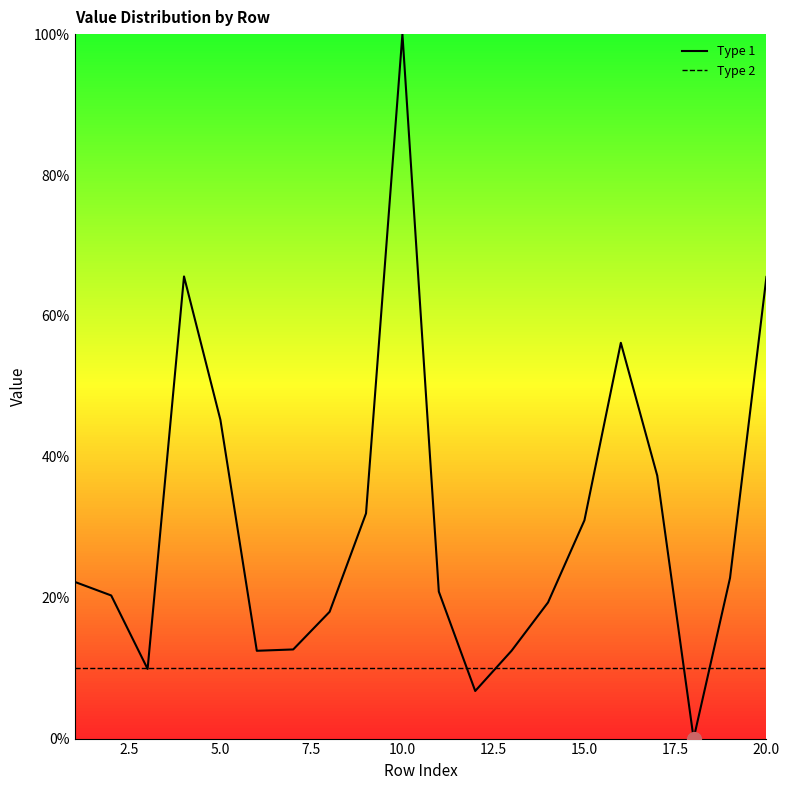

At which category does the data reach its first local valley?

3